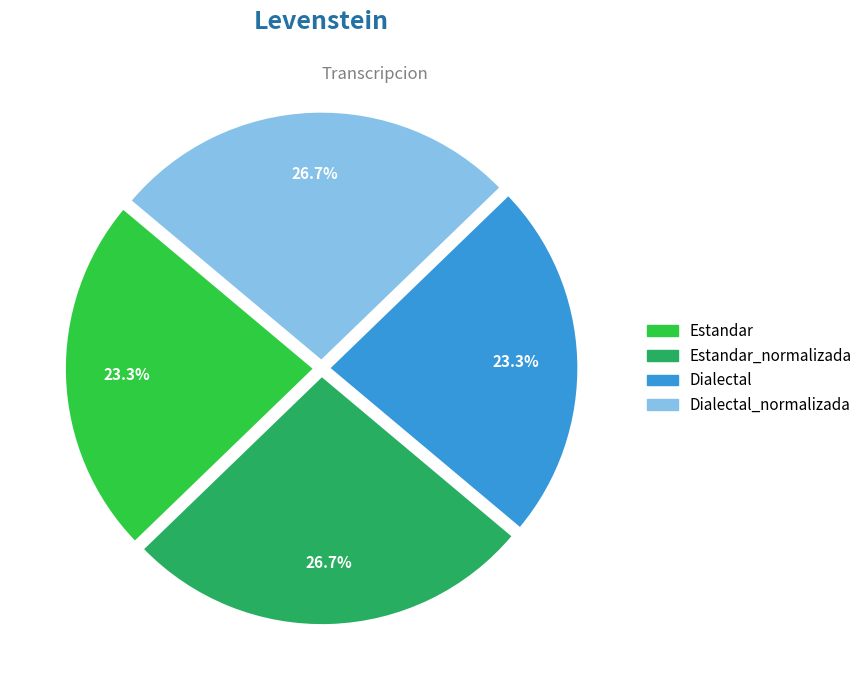

Does any single category account for the majority?

No